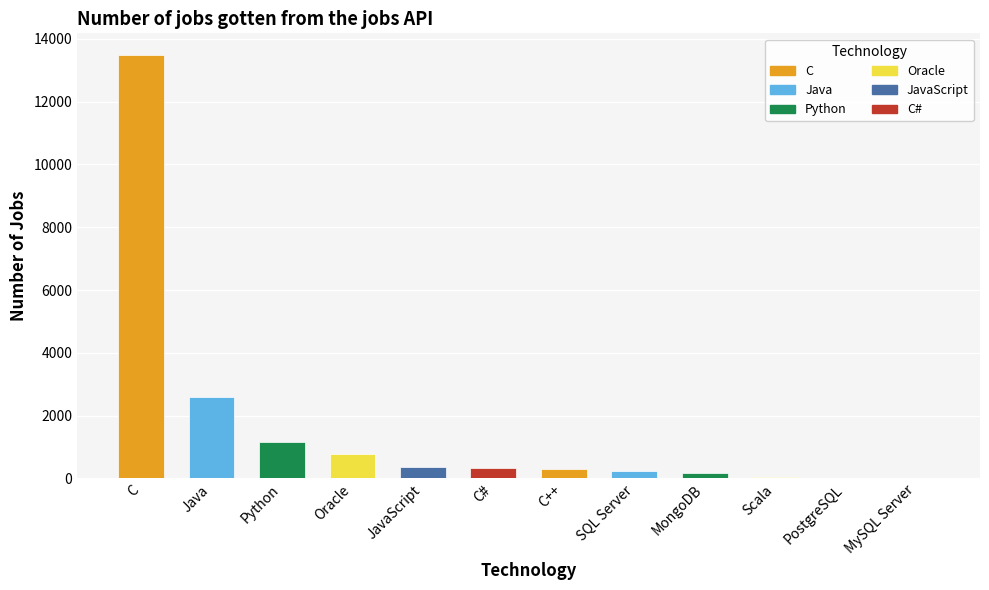

How many data points does each series have?

12